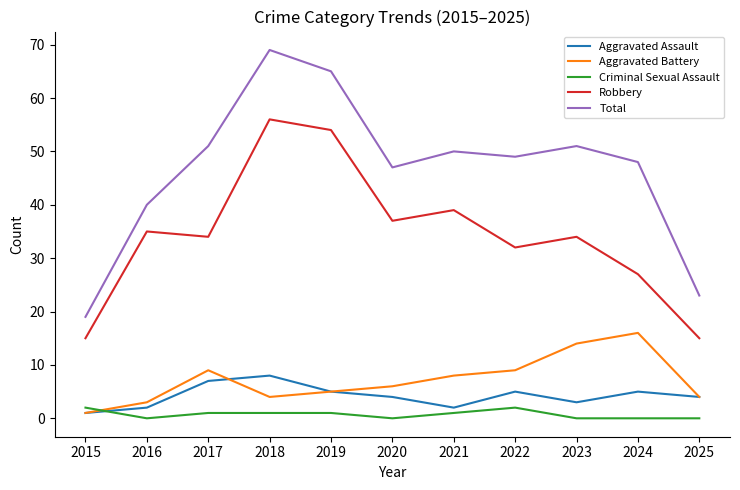

What is the total value across all series at 2019?

130